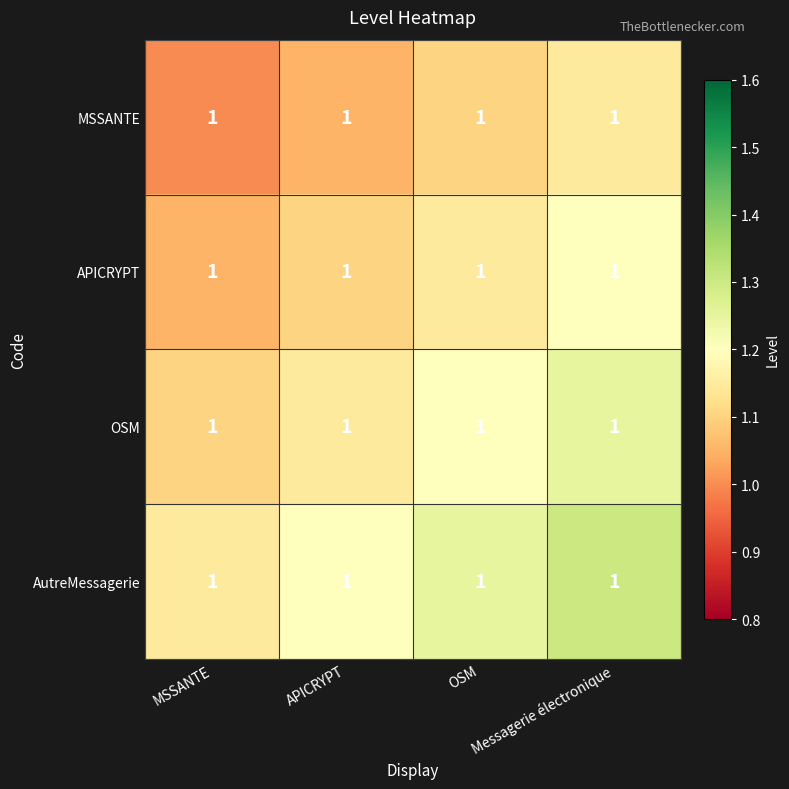

What is the sum of all MSSANTE values?

4.3